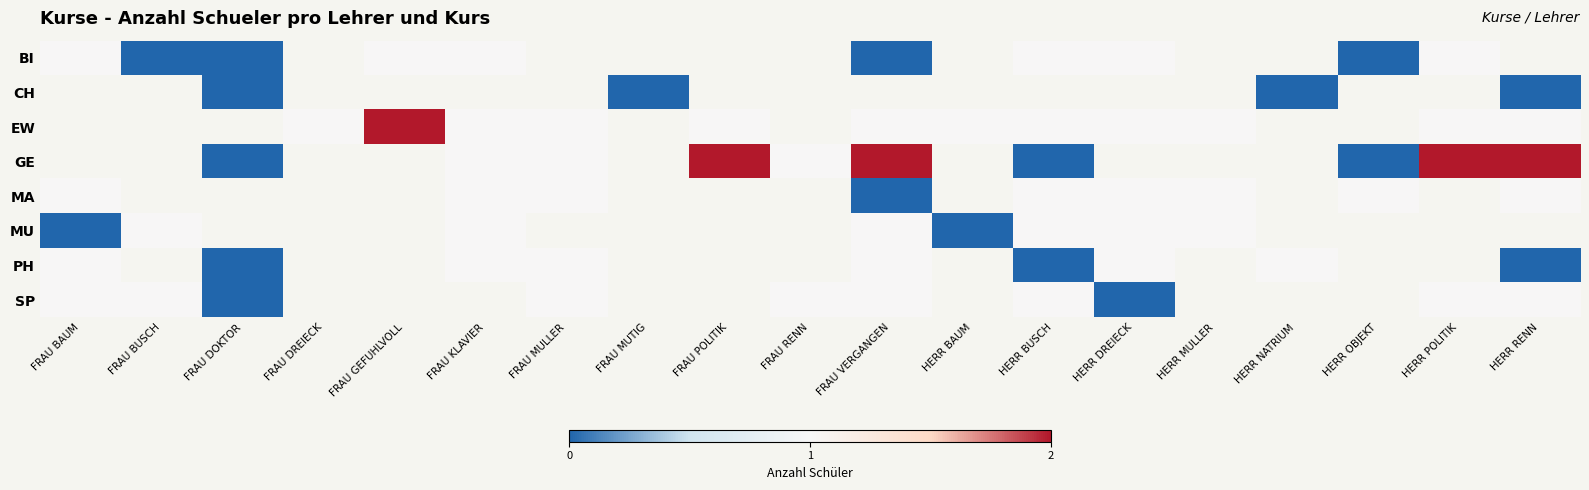

The value of EW at HERR BAUM is 1.0. True or false?

True